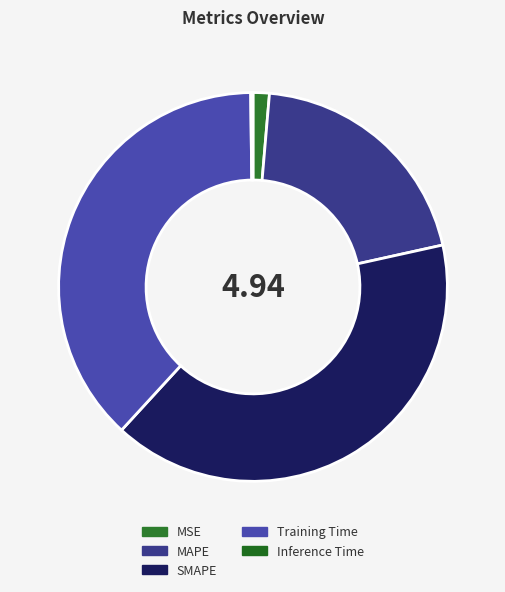

Which slice is the largest?

SMAPE